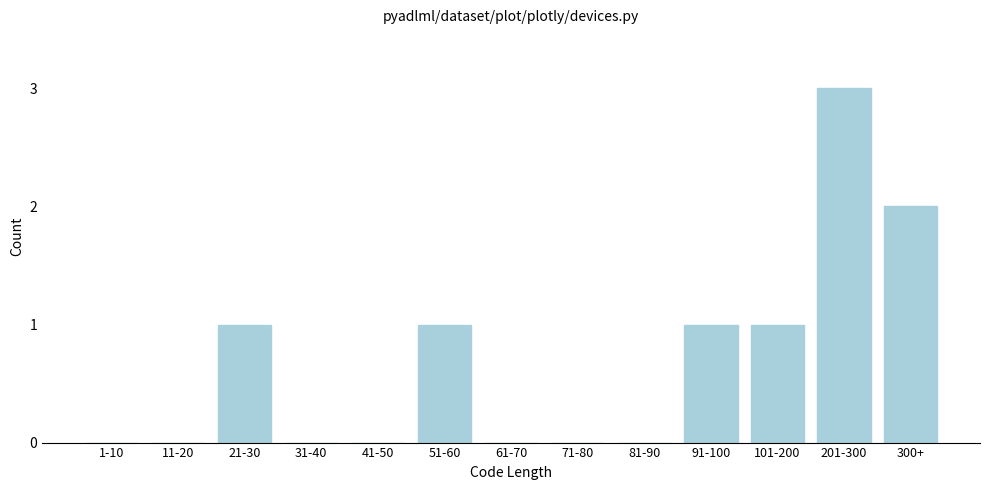

Reading right to left, extract all data points from this chart.

300+=2	201-300=3	101-200=1	91-100=1	81-90=0	71-80=0	61-70=0	51-60=1	41-50=0	31-40=0	21-30=1	11-20=0	1-10=0